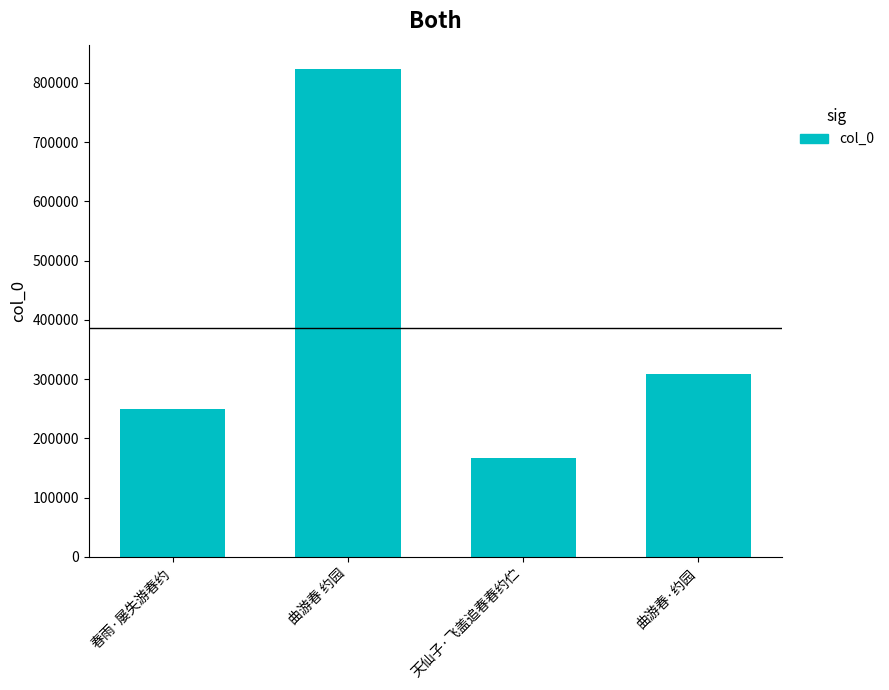

Count the number of data series in this chart.

1